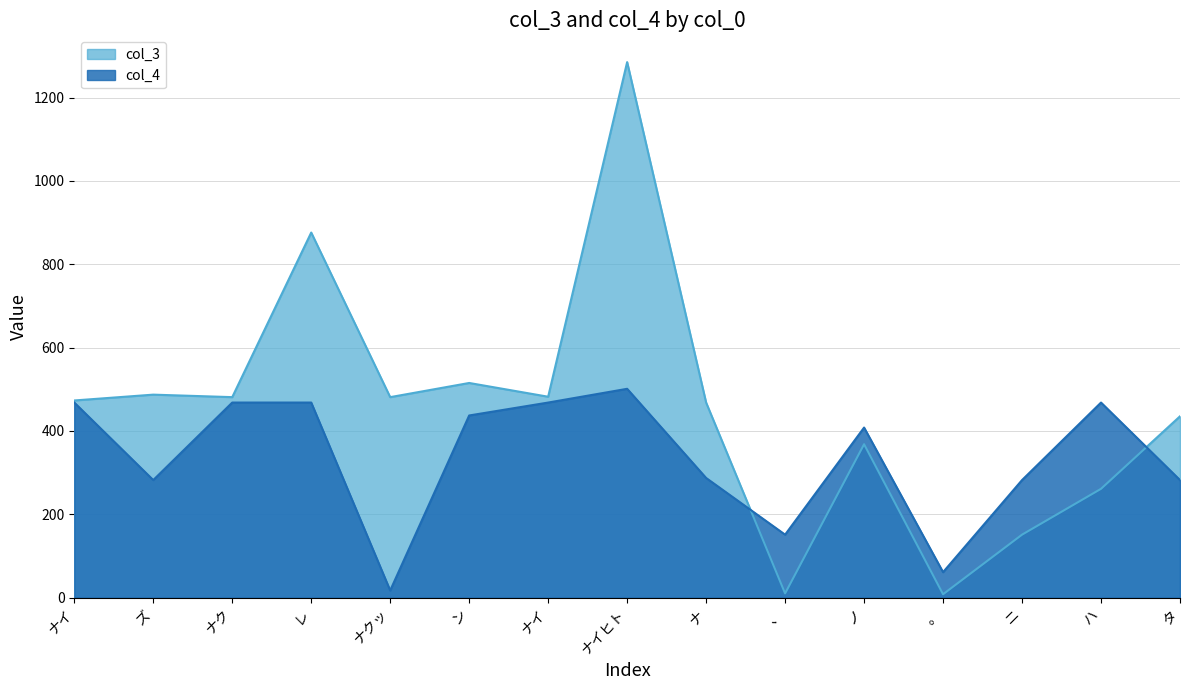

At which category is the sum across all series the highest?

ナイヒト